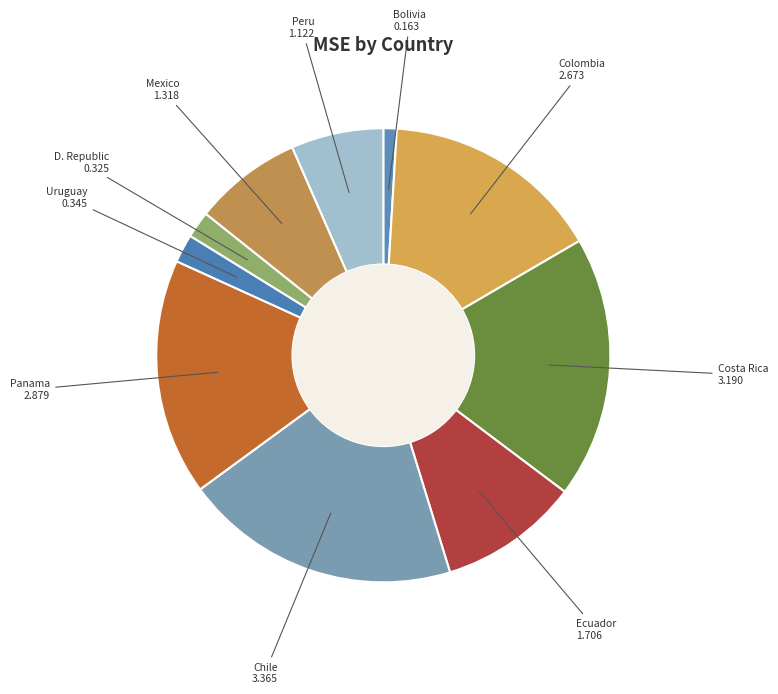

True or false: D. Republic accounts for 2% of the total.

True